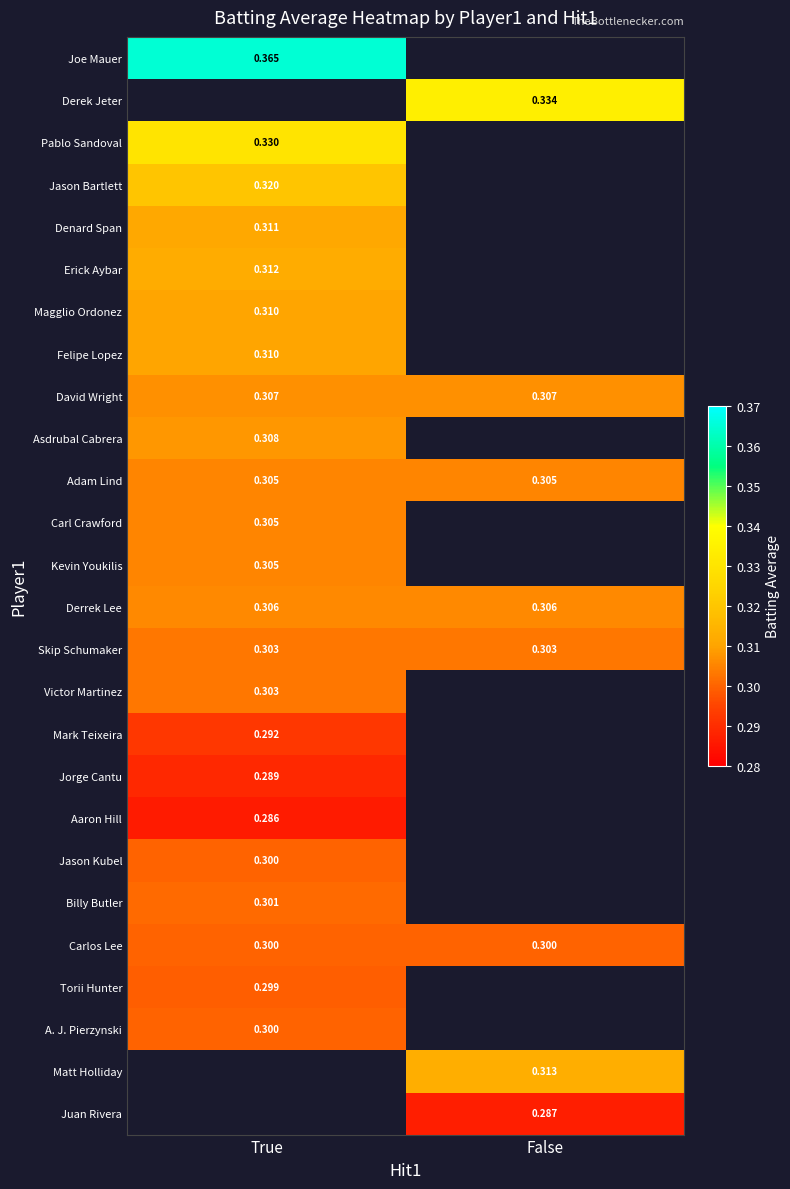

How many data points does each series have?

2